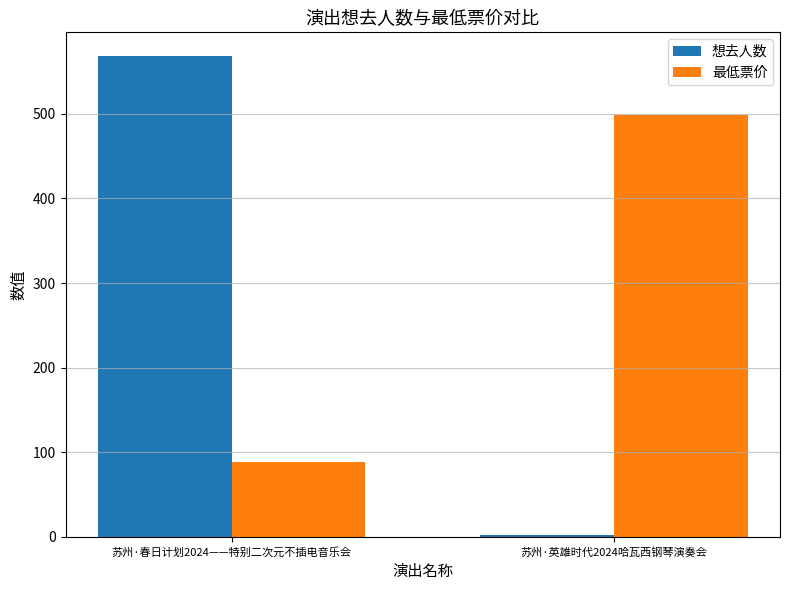

At which label does 最低票价 reach its peak?

苏州·英雄时代2024哈瓦西钢琴演奏会